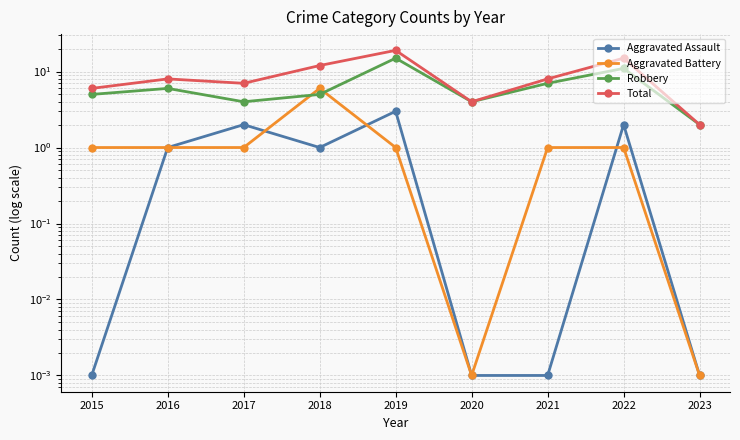

Reading right to left, what are all the values shown in this chart?

Aggravated Assault: 0.0	2.0	0.0	0.0	3.0	1.0	2.0	1.0	0.0
Aggravated Battery: 0.0	1.0	1.0	0.0	1.0	6.0	1.0	1.0	1.0
Robbery: 2.0	11.0	7.0	4.0	15.0	5.0	4.0	6.0	5.0
Total: 2.0	15.0	8.0	4.0	19.0	12.0	7.0	8.0	6.0